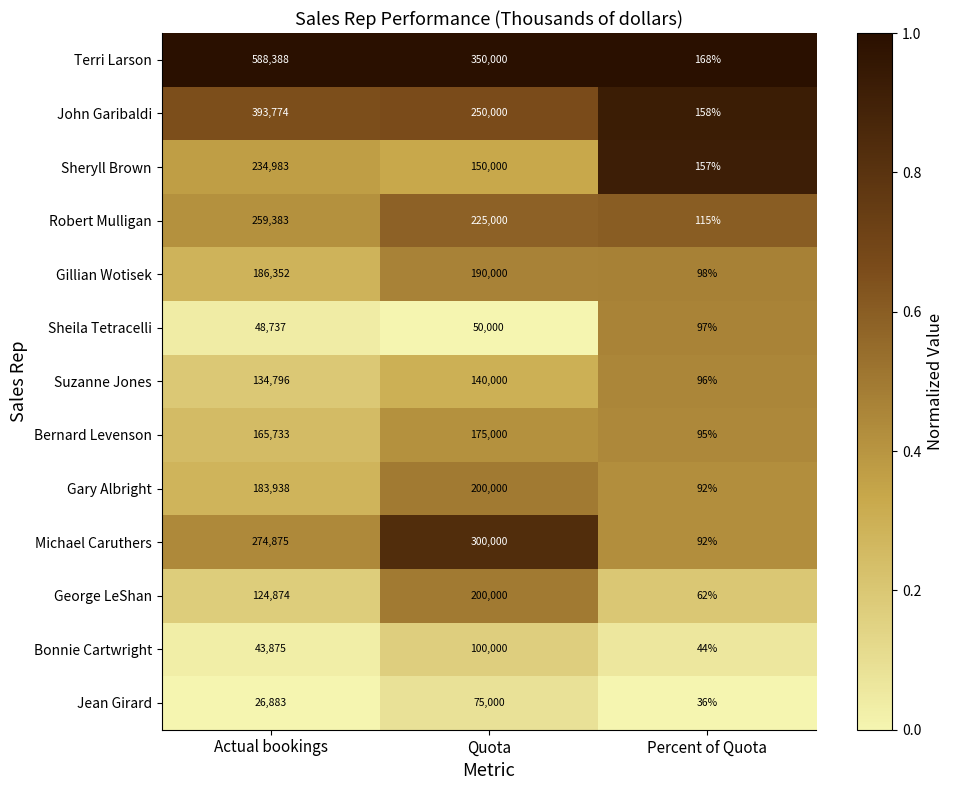

Which series has the largest total across all categories?

Terri Larson